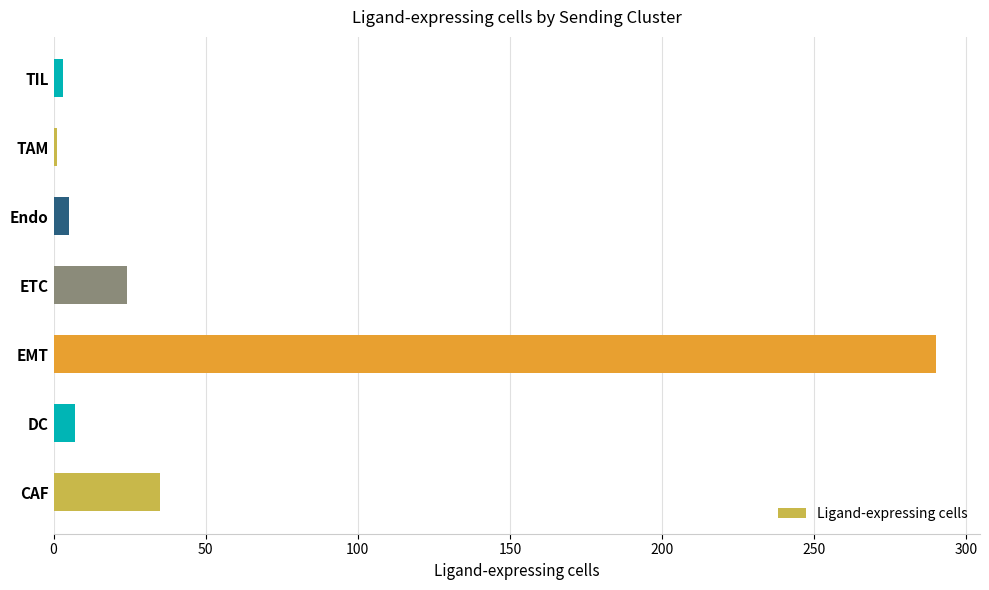

Is it true that the value at EMT is 417?

False